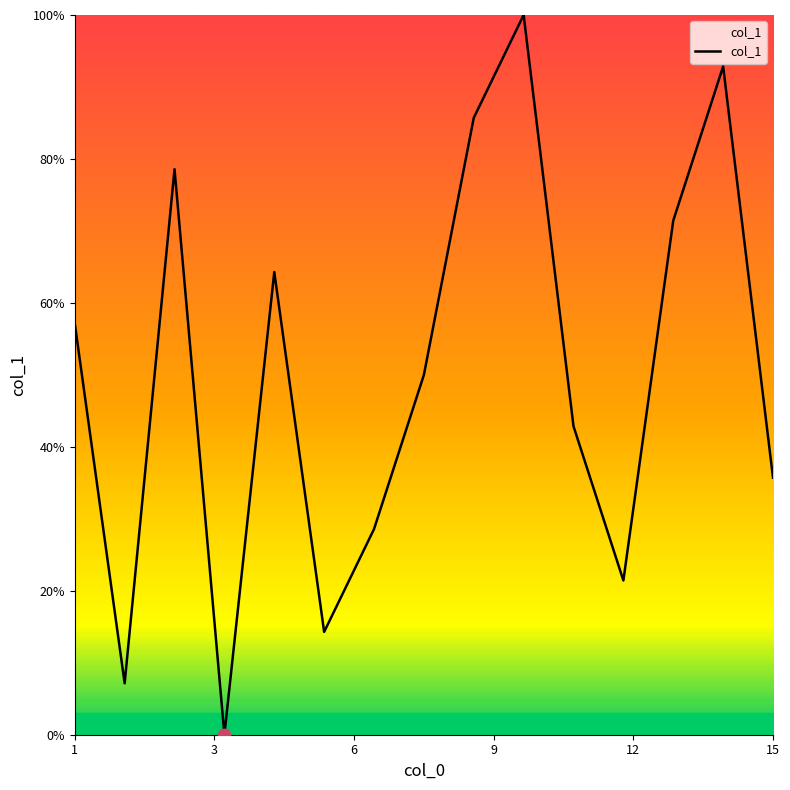

What is the difference between the maximum and minimum values?

100.0